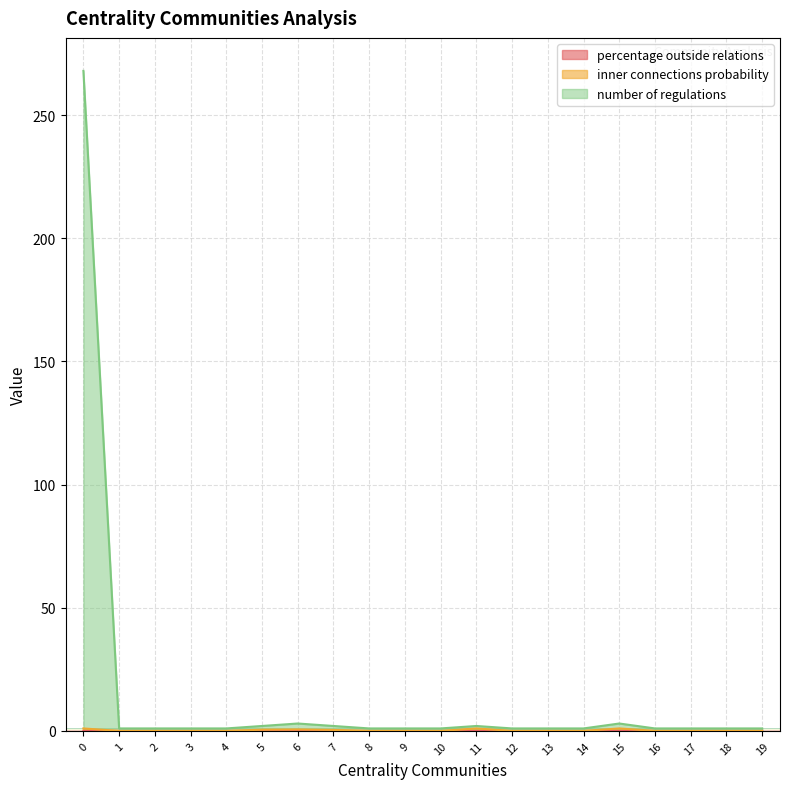

What is the value of the inner connections probability point at the 8th from the left?

0.4